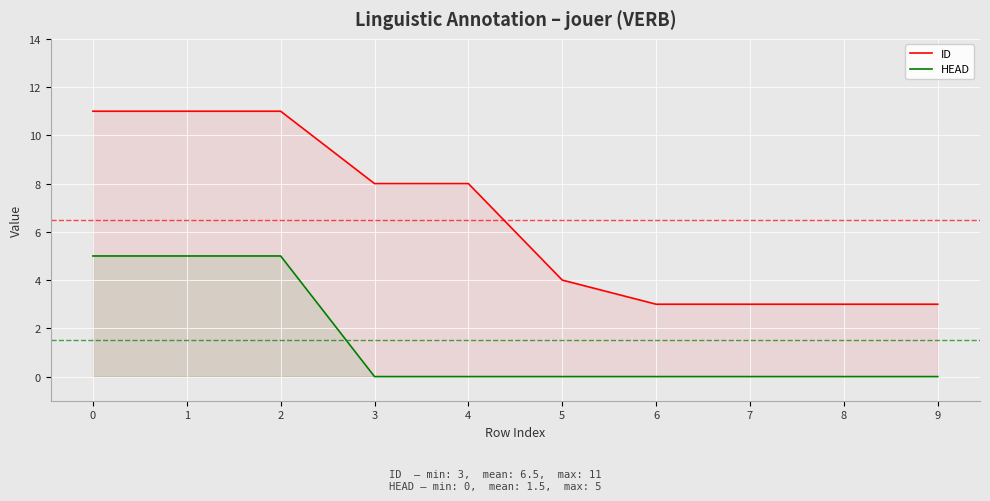

The value of HEAD at 2 is 5. True or false?

True